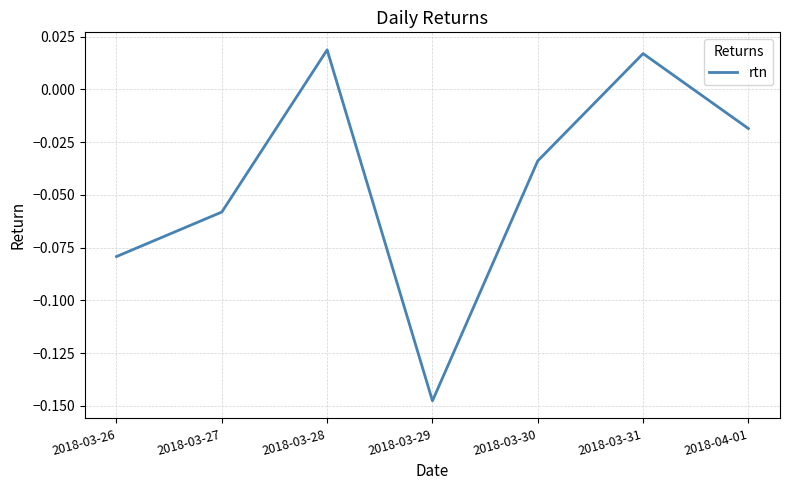

Which label corresponds to the largest value in the chart?

2018-03-28